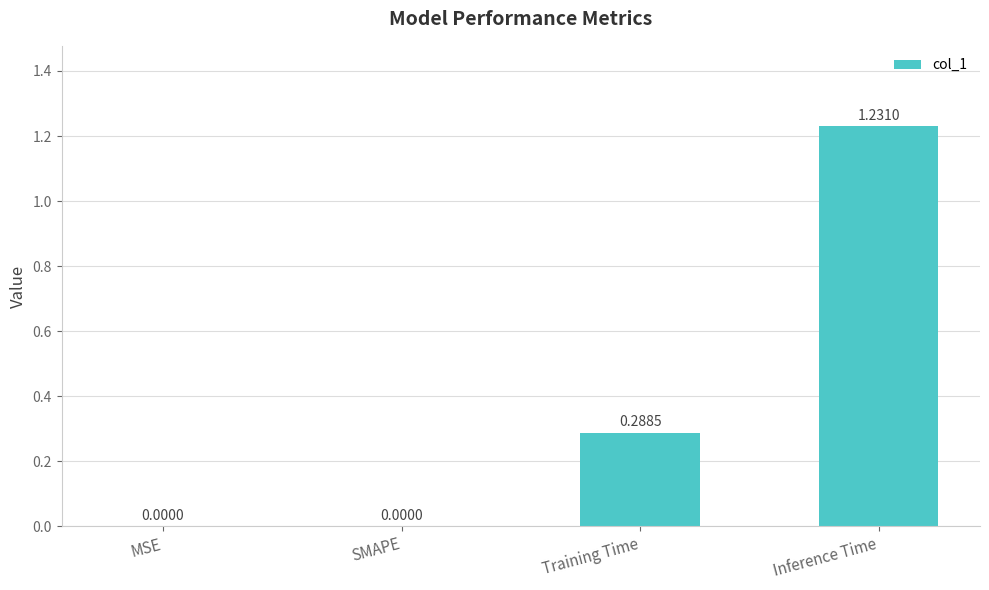

What is the sum of all values?

1.5